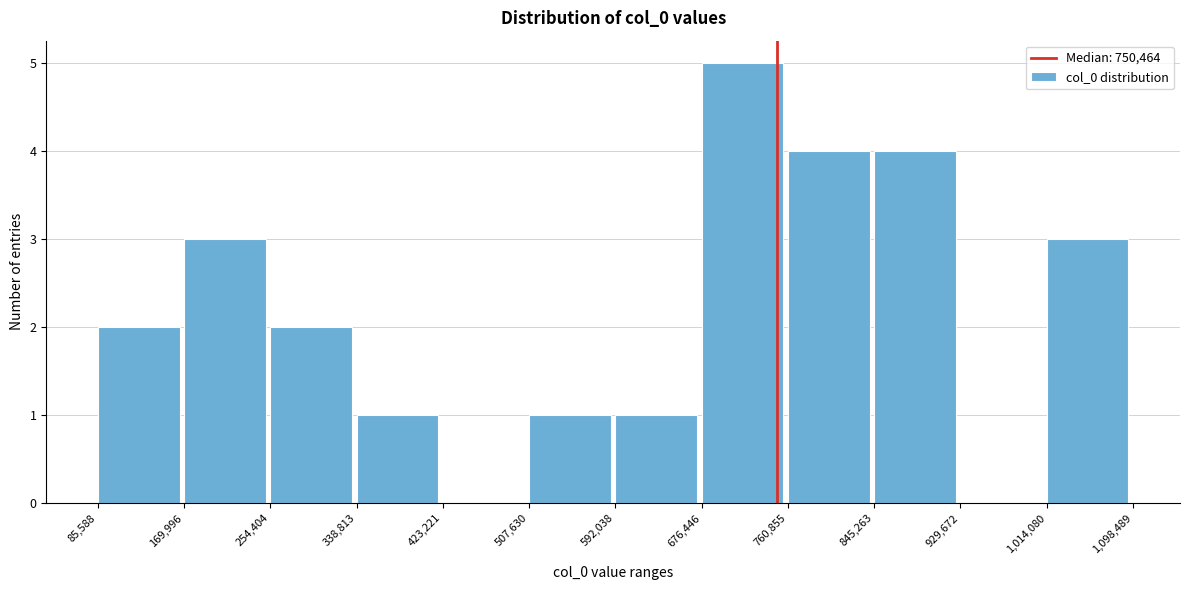

Reading left to right, list every bar in this chart as the range it spans on the x-axis followed by its height. The values are not printed on the chart, so give them approximately, as read against the axis.

85,588 to 169,996: 2
169,996 to 254,404: 3
254,404 to 338,813: 2
338,813 to 423,221: 1
423,221 to 507,630: 0
507,630 to 592,038: 1
592,038 to 676,446: 1
676,446 to 760,855: 5
760,855 to 845,263: 4
845,263 to 929,672: 4
929,672 to 1,014,080: 0
1,014,080 to 1,098,489: 3